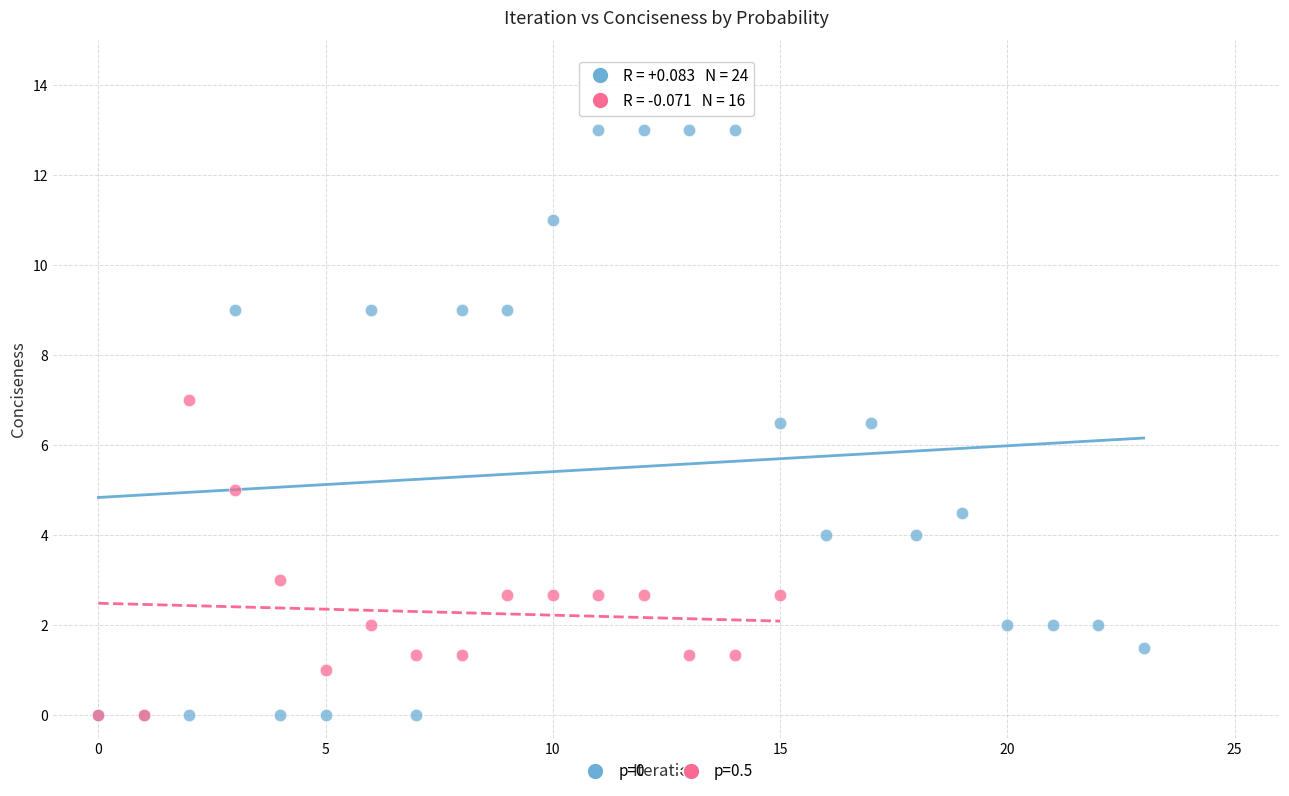

Which series reaches the maximum Y coordinate?

p=0